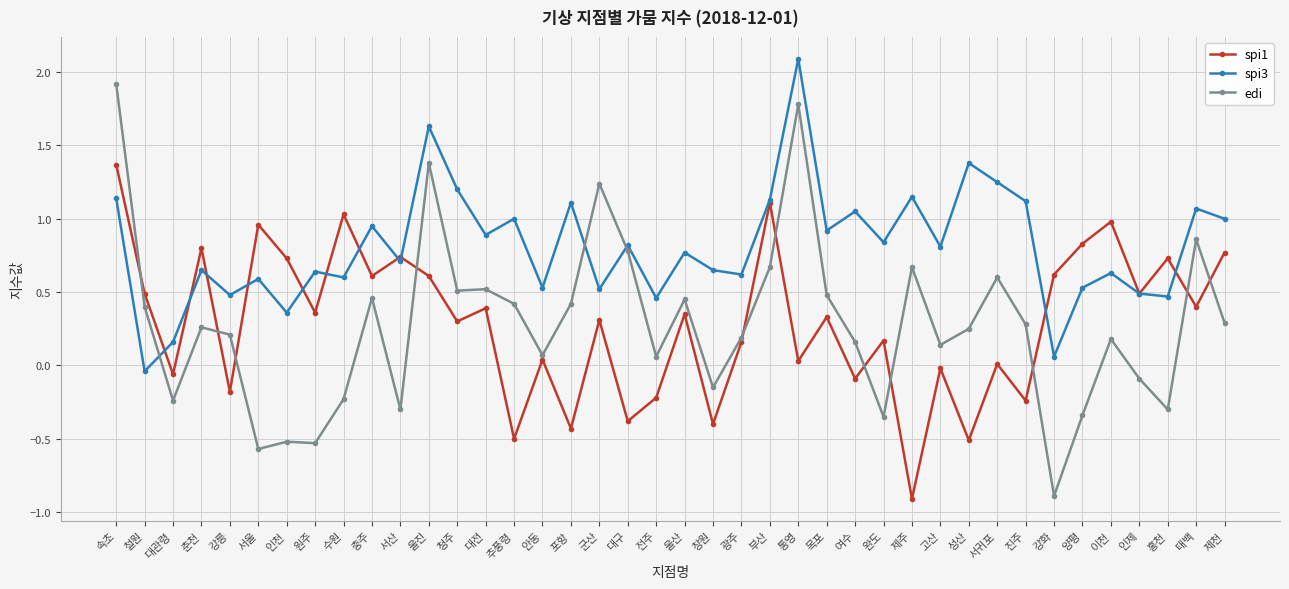

Is this an area chart (filled region under the line)?

No